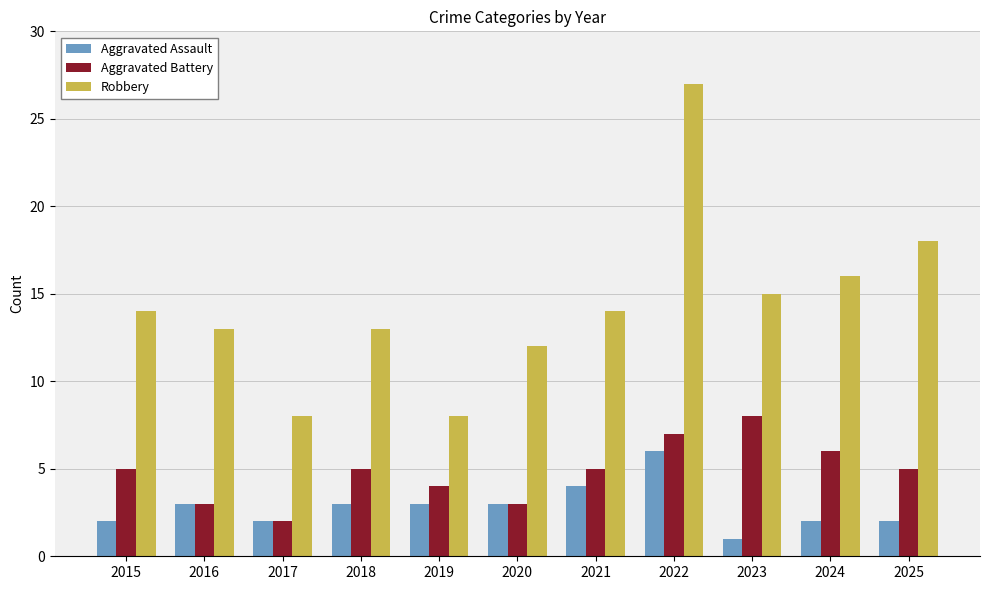

What is the value of the Robbery bar at the 2nd from the left?

13